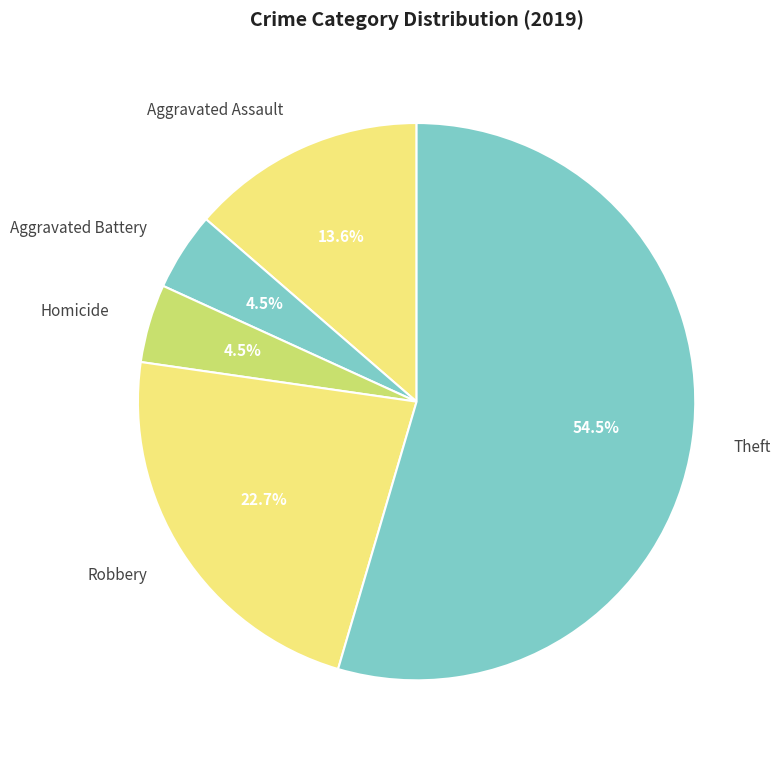

To the nearest percent, what is the difference between the largest and smallest slice percentages?

50%